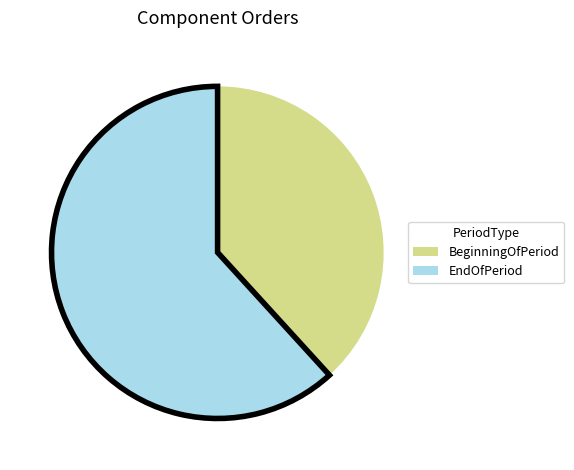

Which category has the smallest portion of the pie?

BeginningOfPeriod